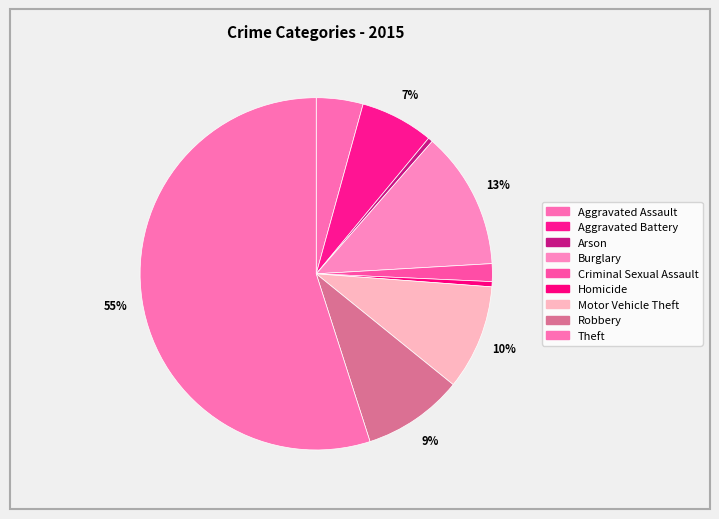

True or false: Arson accounts for 0% of the total.

True